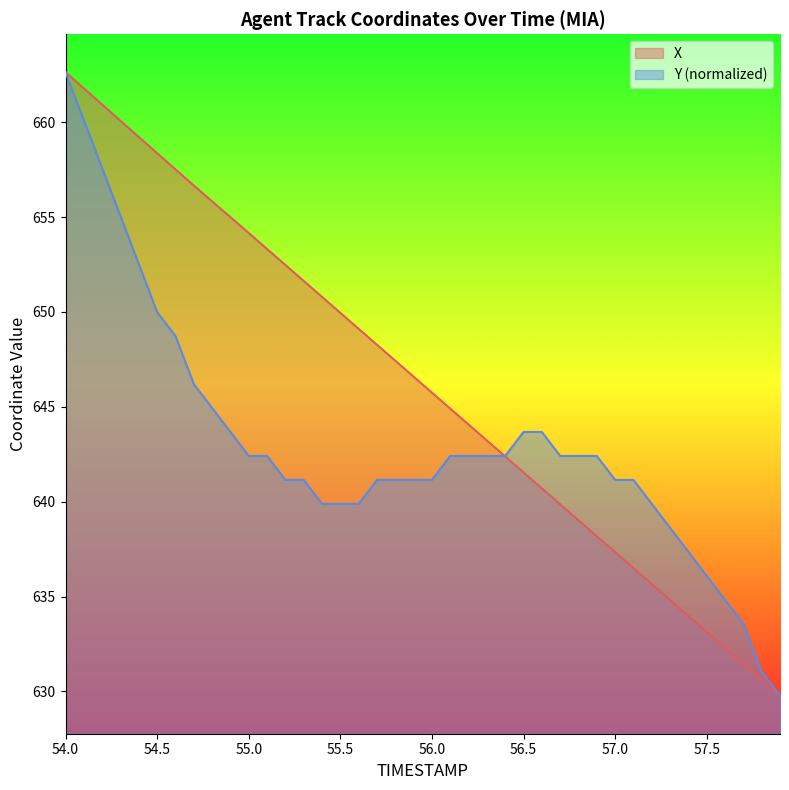

At how many categories does at least one series exceed 653?

12